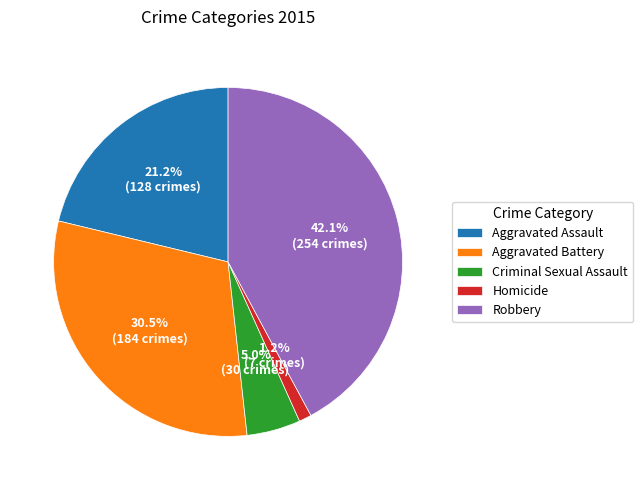

Approximately how many times larger is the value at Criminal Sexual Assault compared to Robbery?

0.1